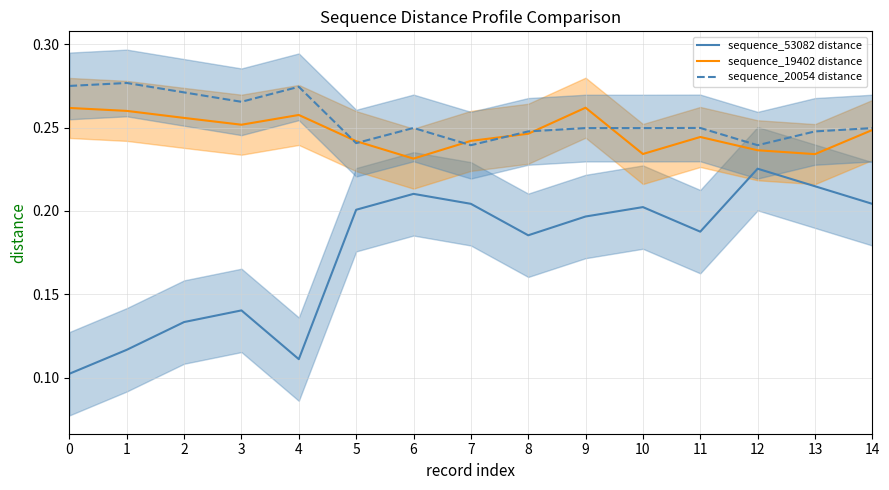

Is the value of sequence_20054 distance at 0 greater than the value of sequence_19402 distance at 9?

Yes